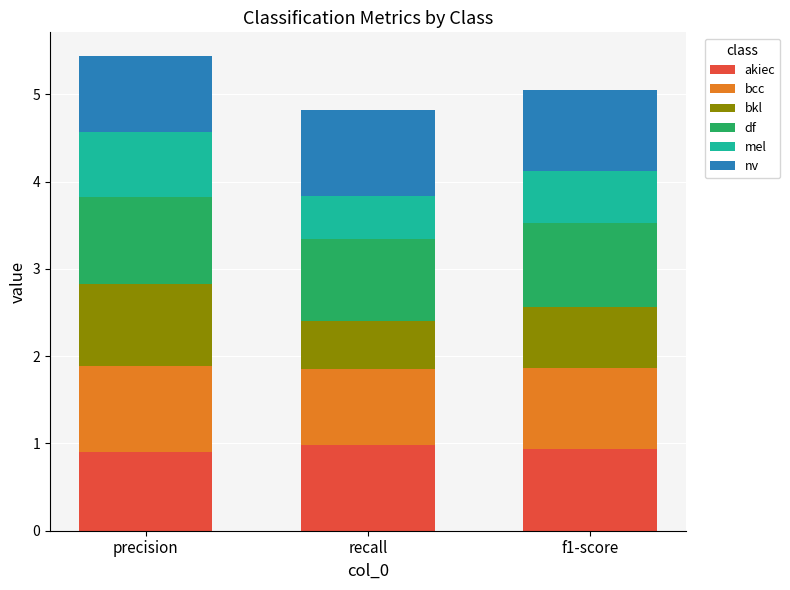

The akiec series shows 0.2 at recall. True or false?

False